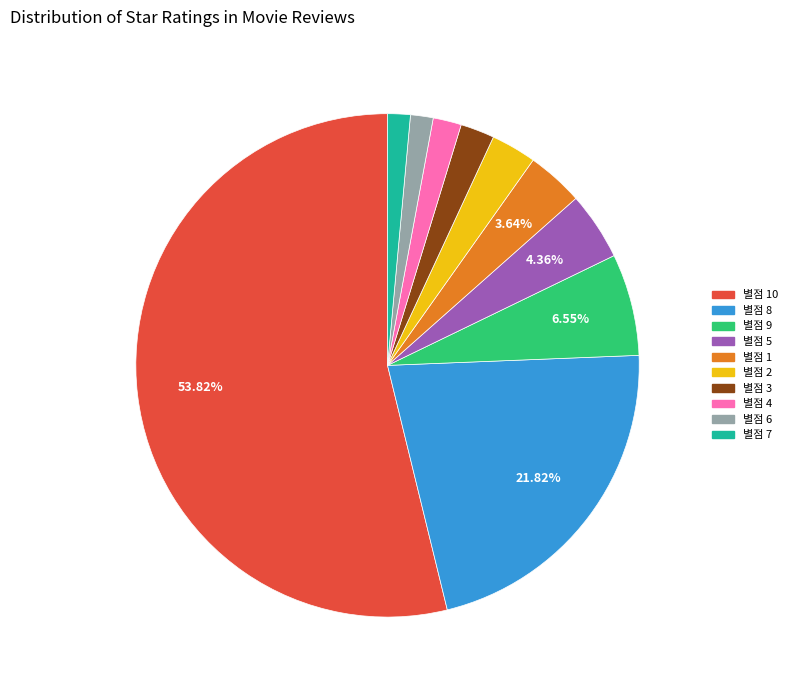

What is the ratio of the value at 별점 4 to the value at 별점 2?

0.6